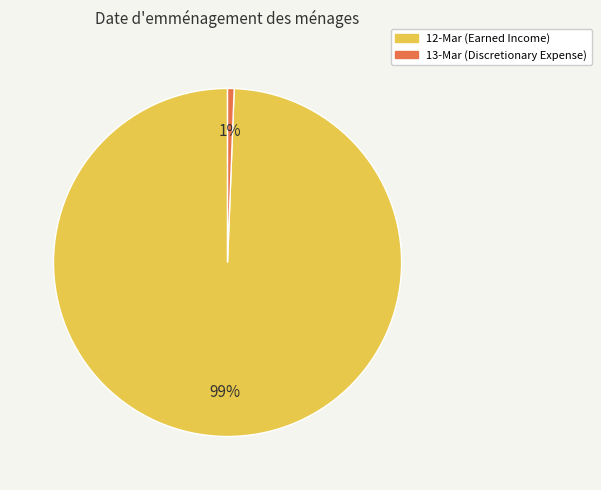

Which category has the smallest portion of the pie?

13-Mar